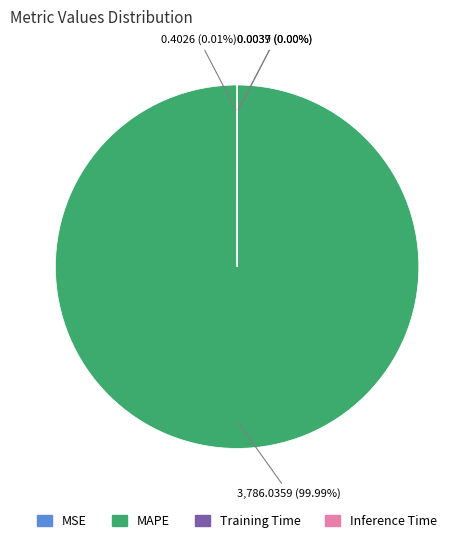

Is there a majority slice in this chart?

Yes